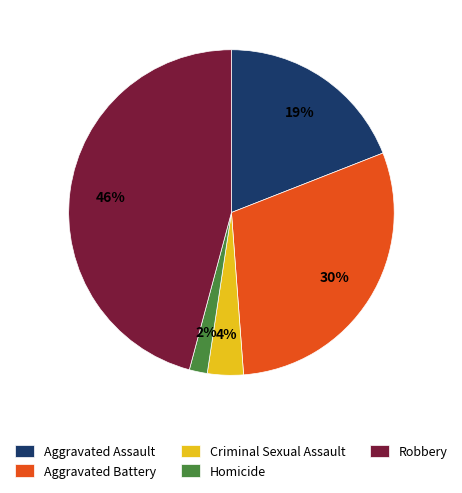

Count the number of slices in the pie.

5